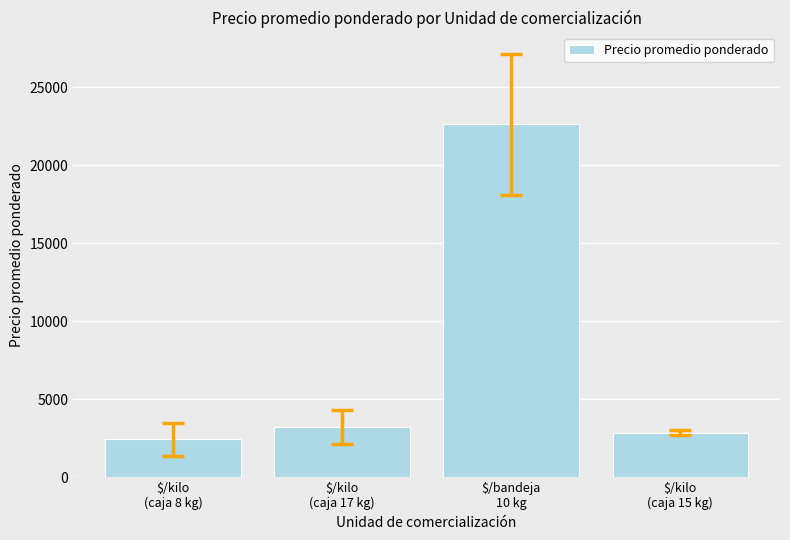

What is the change in value from $/bandeja
10 kg to $/kilo
(caja 15 kg)?

-19786.4